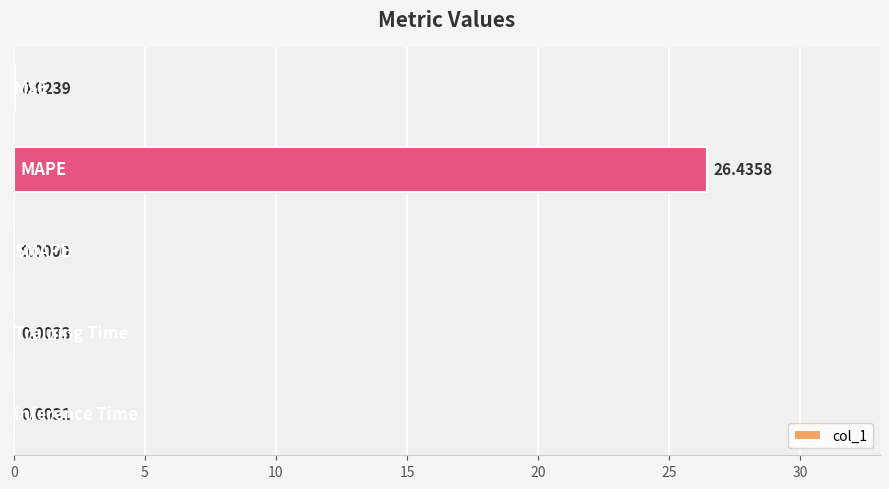

What is the sum of all values?

26.5